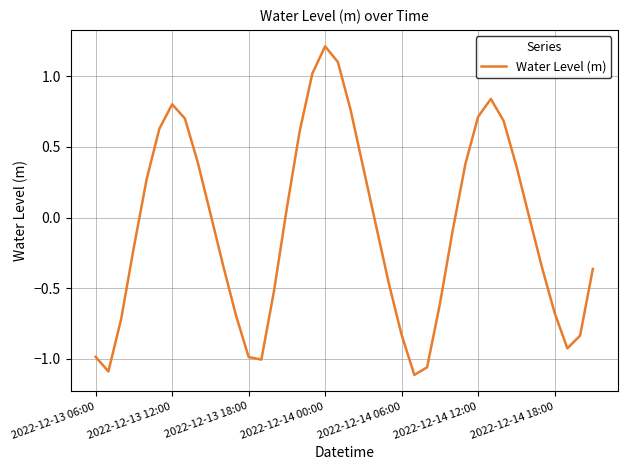

What is the difference between the maximum and second lowest values?

2.3